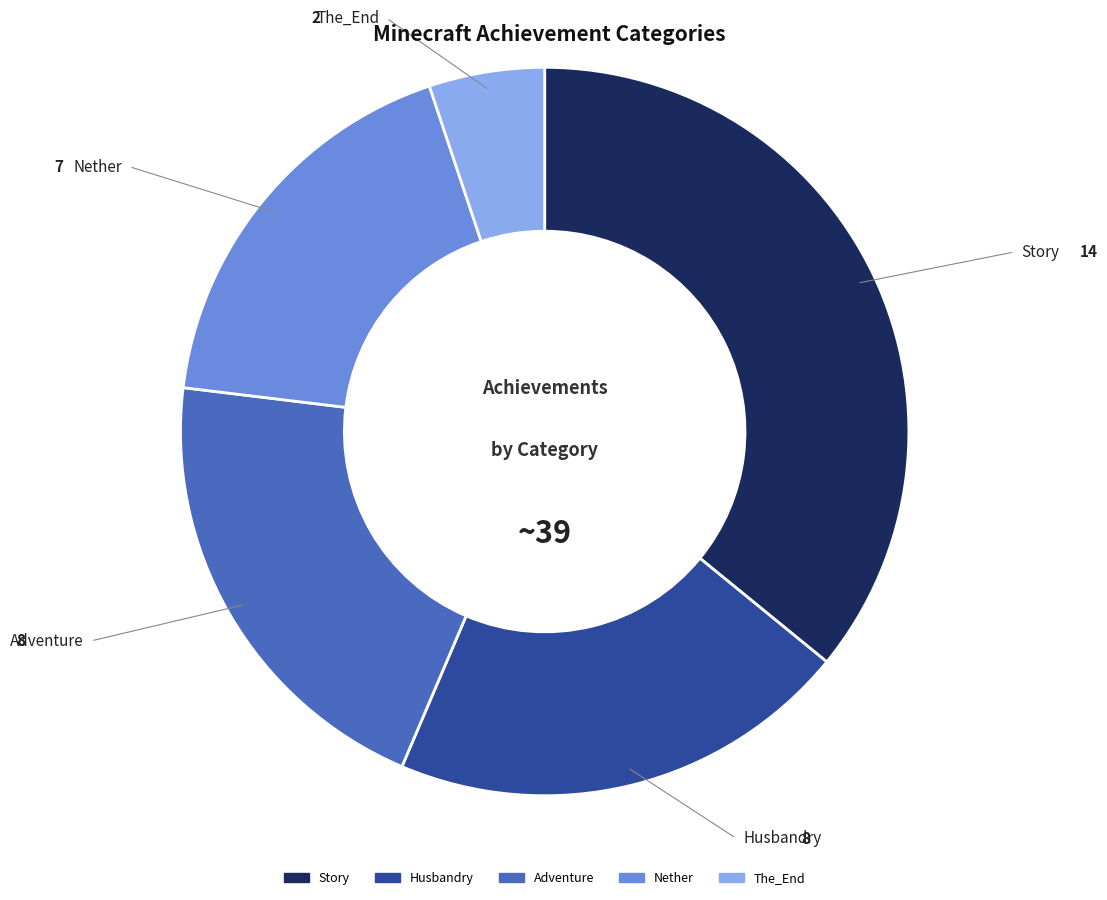

Is there any slice that represents more than half of the pie?

No